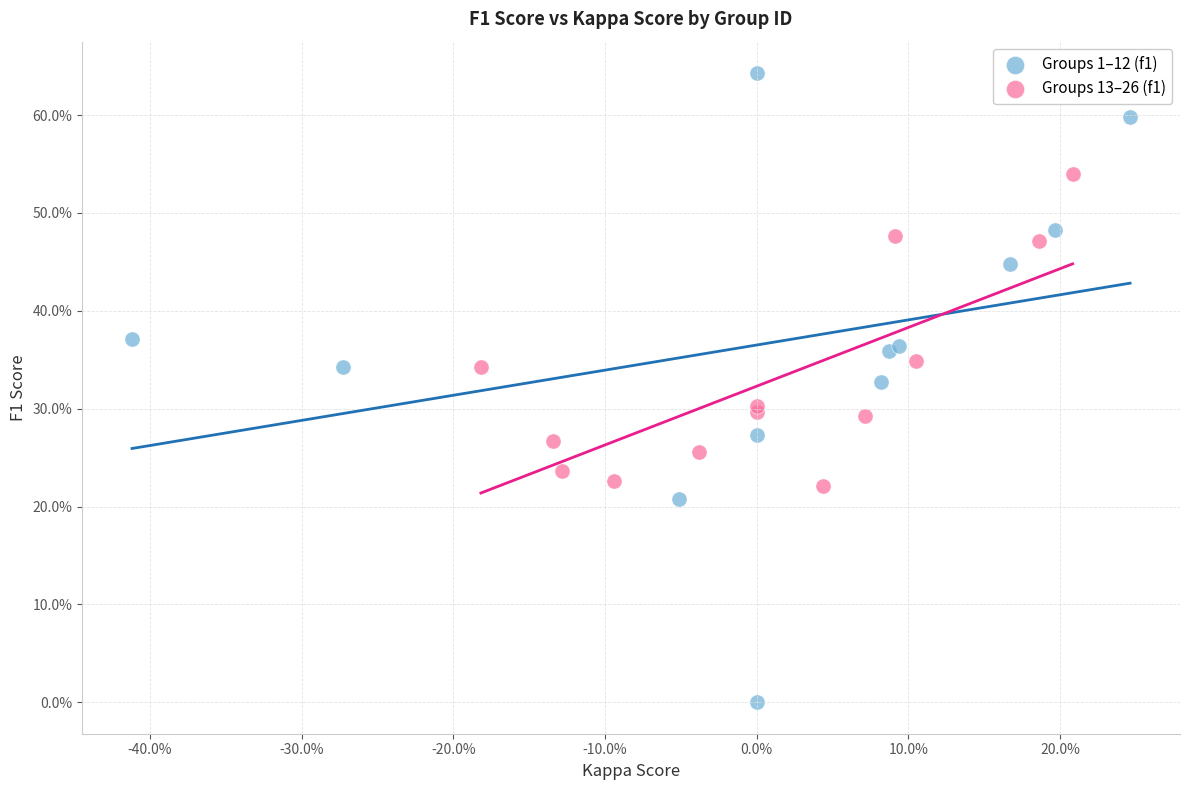

Which series contains the lowest Y value?

Groups 1–12 (f1)